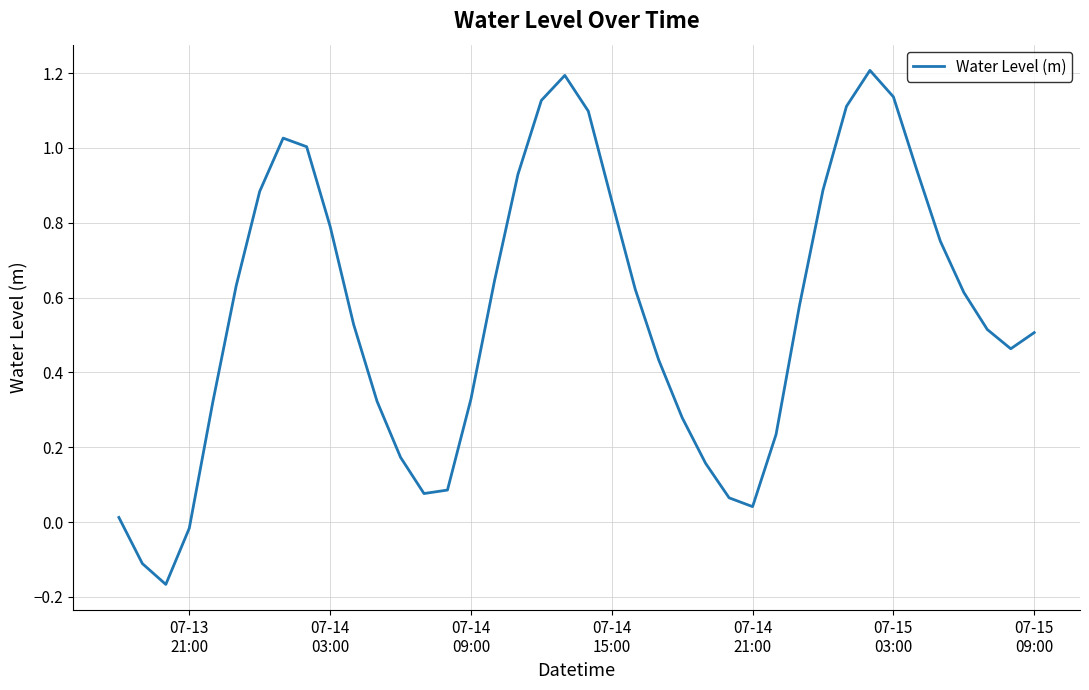

What is the difference between the maximum and minimum values?

1.4